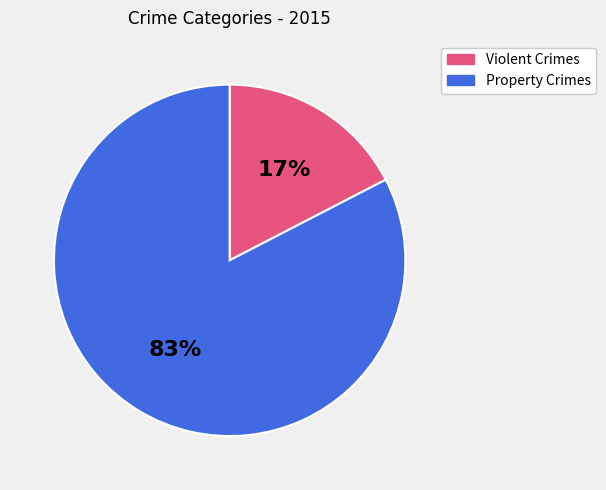

To the nearest percent, what is the average slice percentage?

50%